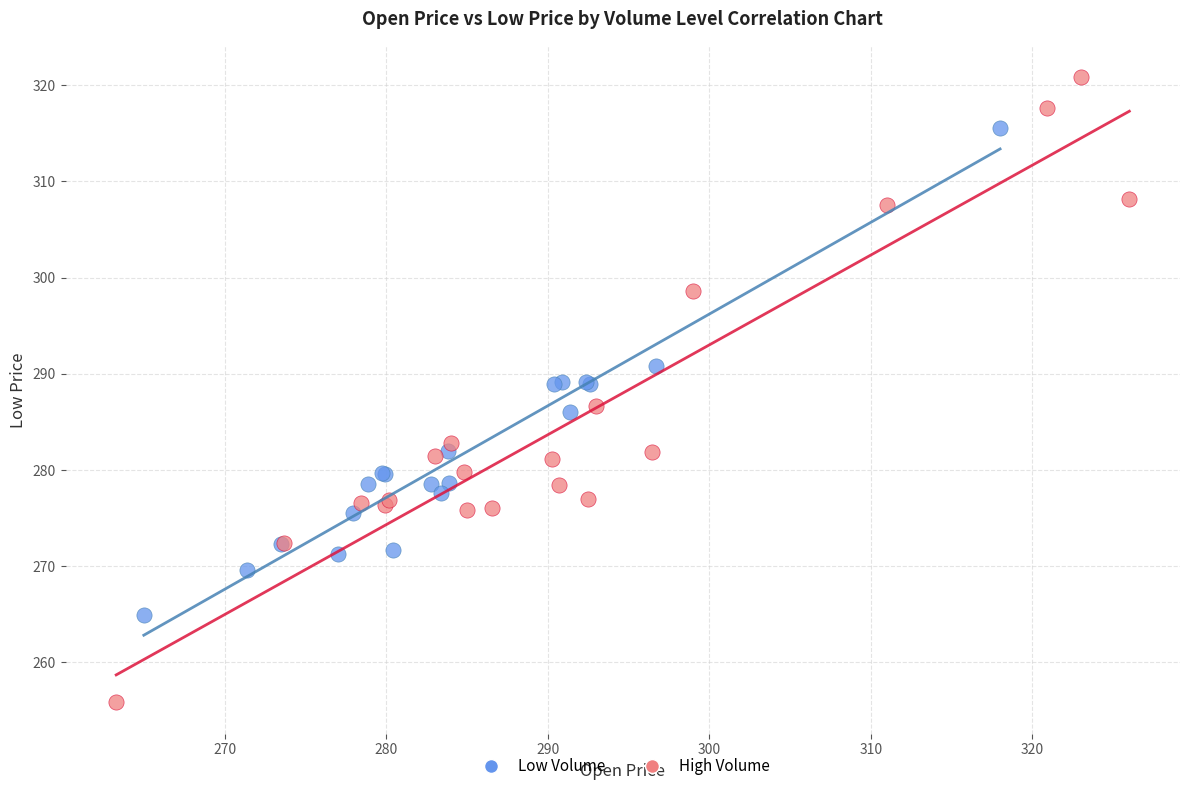

Which series reaches the minimum Y coordinate?

High Volume